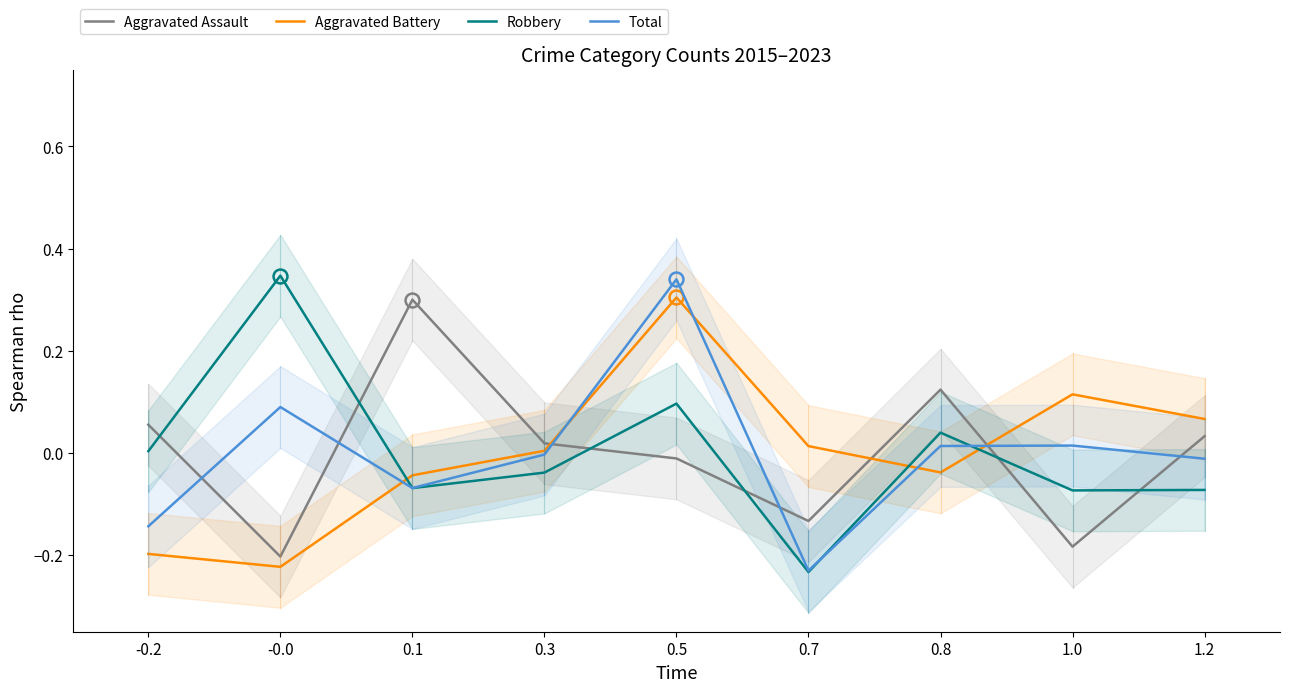

In Aggravated Battery, how many points are lower than both neighbors (excluding endpoints)?

2